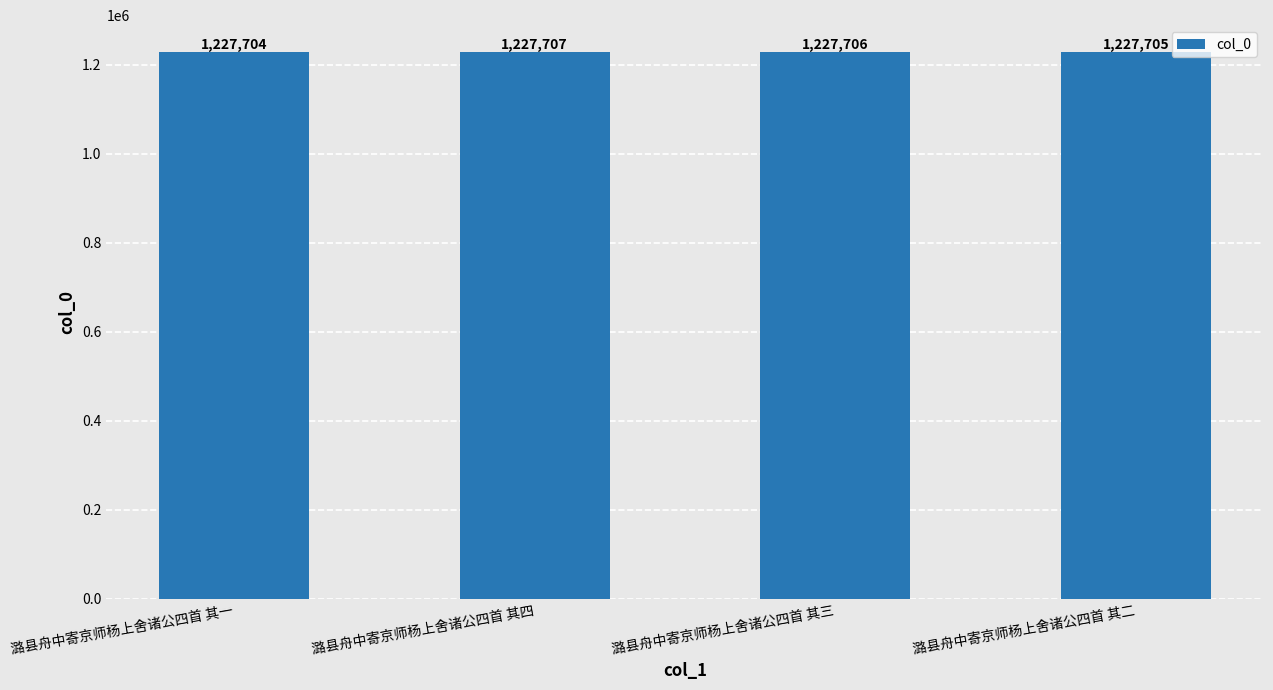

What is the sum of all values?

4910822